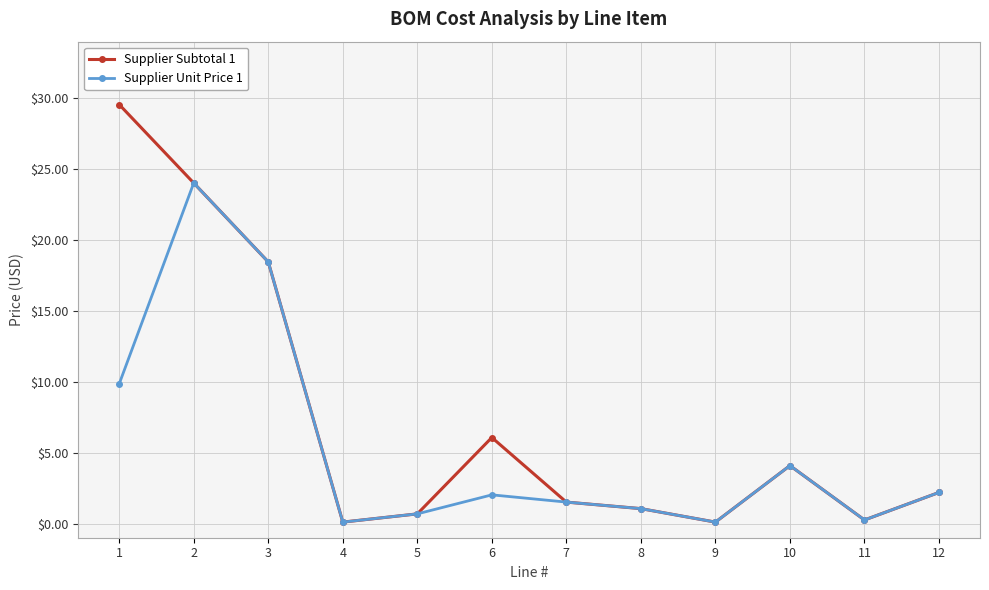

Where is the first local maximum for Supplier Subtotal 1?

6